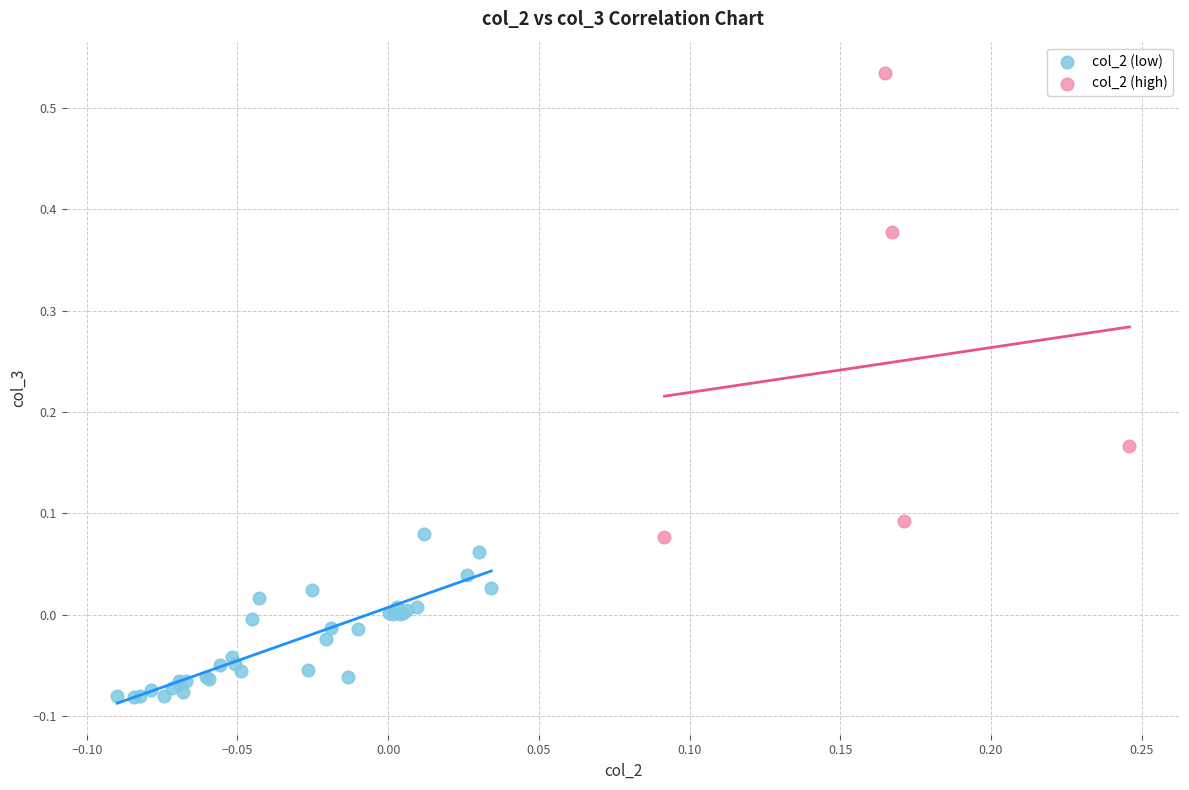

Which series contains the highest Y value?

col_2 (high)